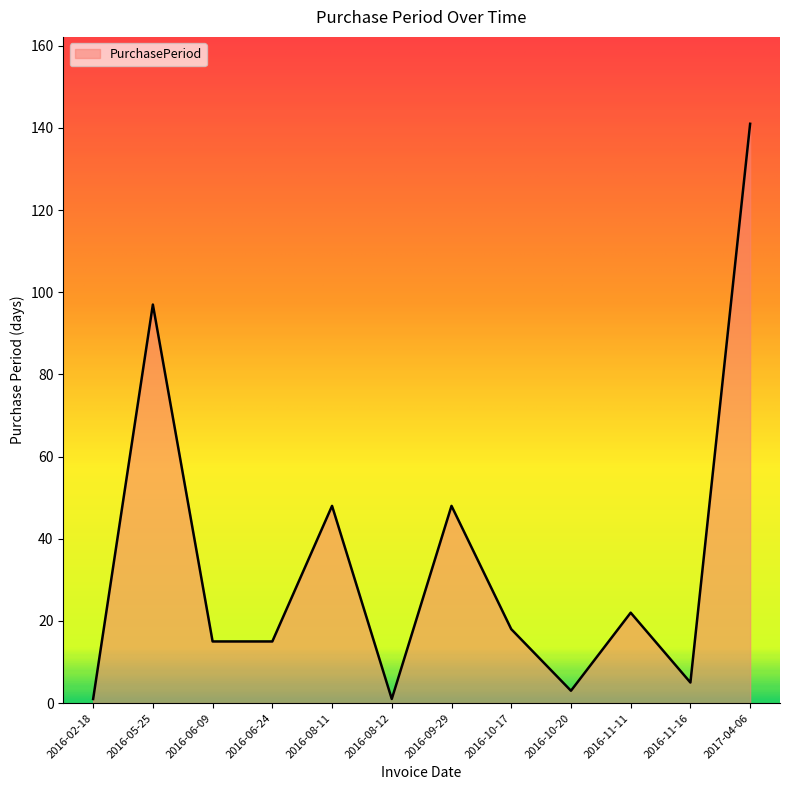

Approximately how many times larger is the value at 2016-08-11 compared to 2016-05-25?

0.5